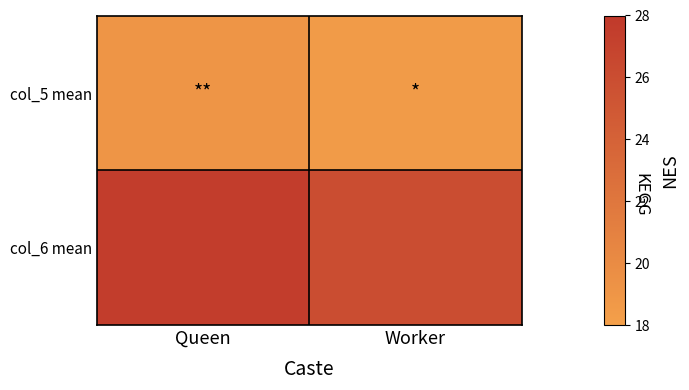

List the series in order of their peak value, lowest first.

col_5 mean, col_6 mean